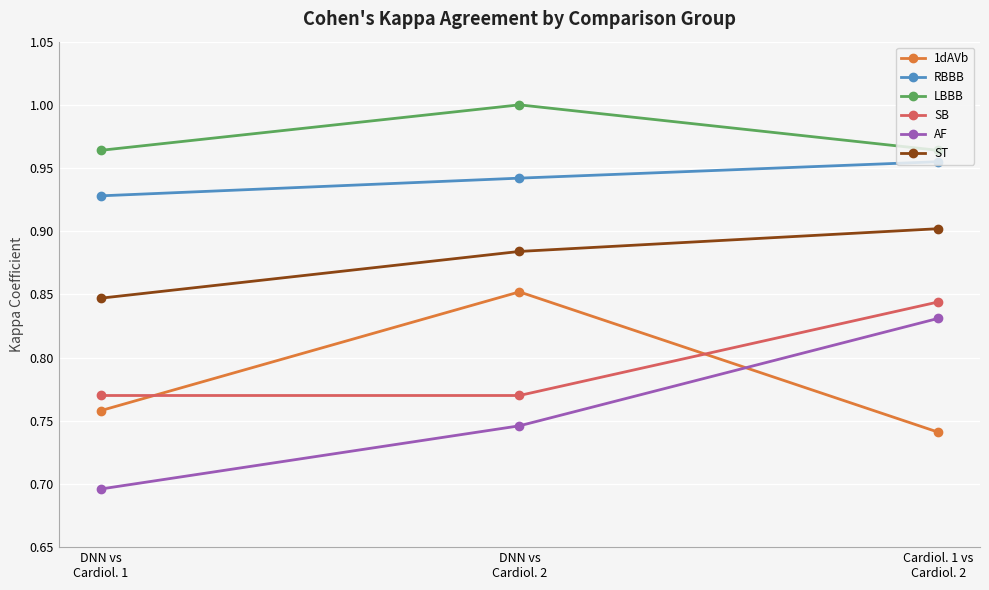

How many series are shown in this chart?

6